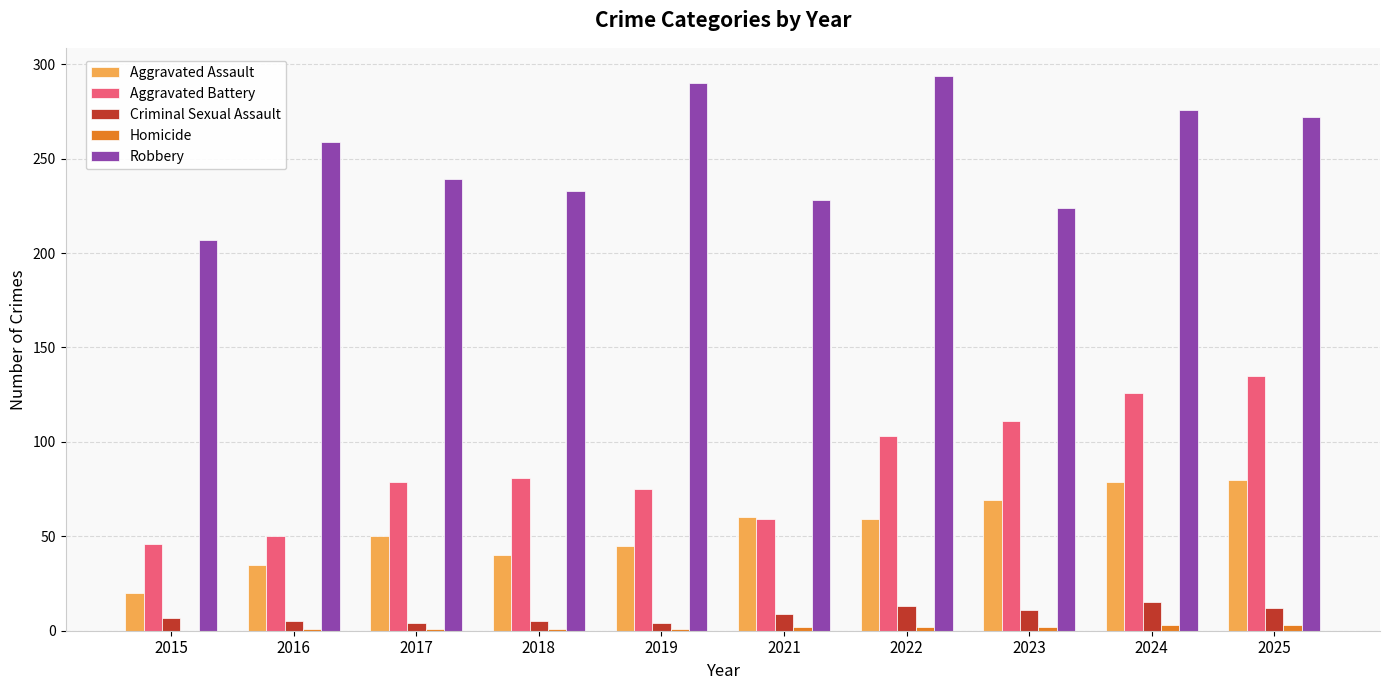

Are the bars horizontal?

No